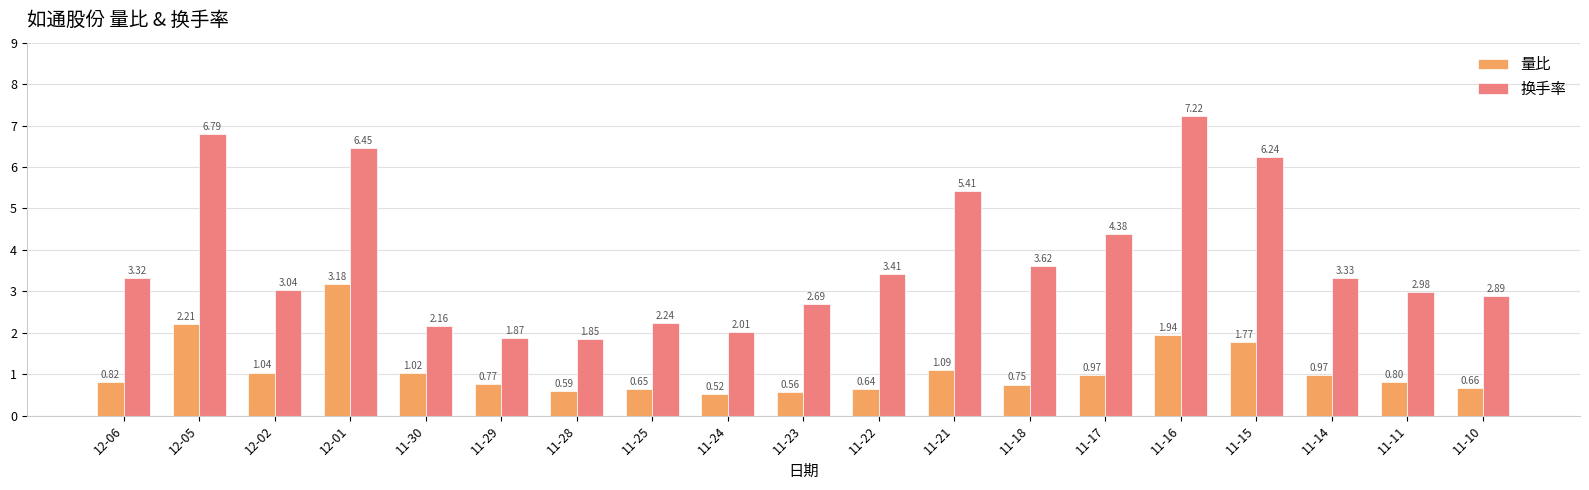

Which series has the widest spread of values?

换手率